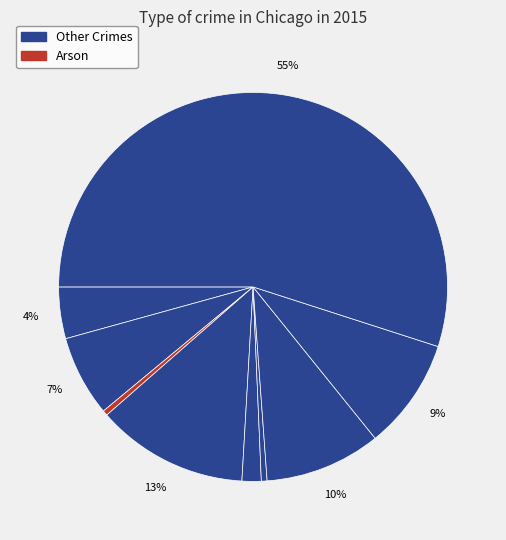

How many segments does this pie chart have?

9